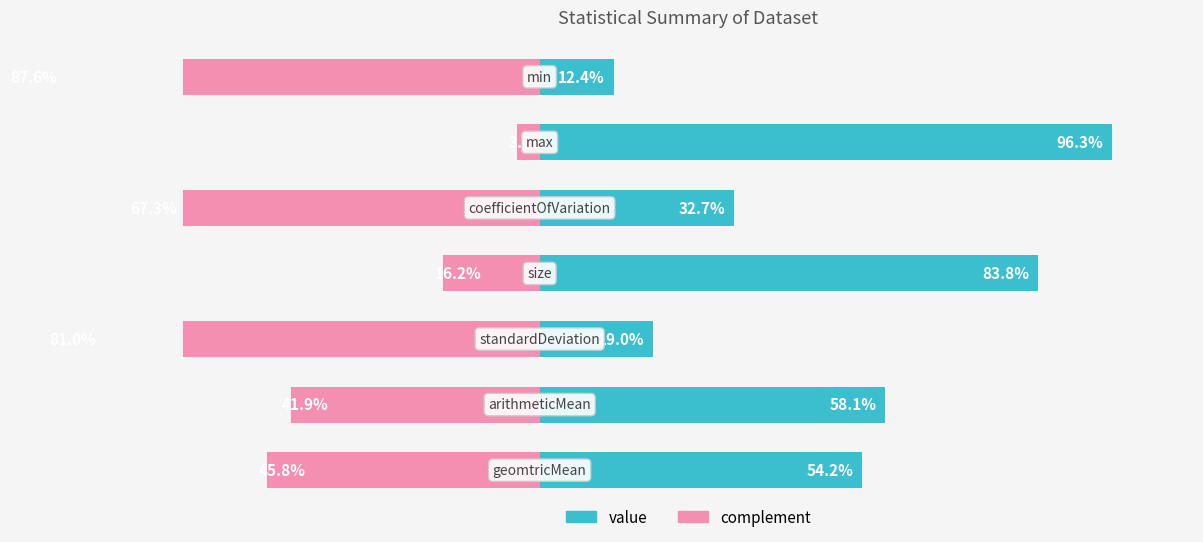

What is the value of the value bar at the 6th from the left?

96.3